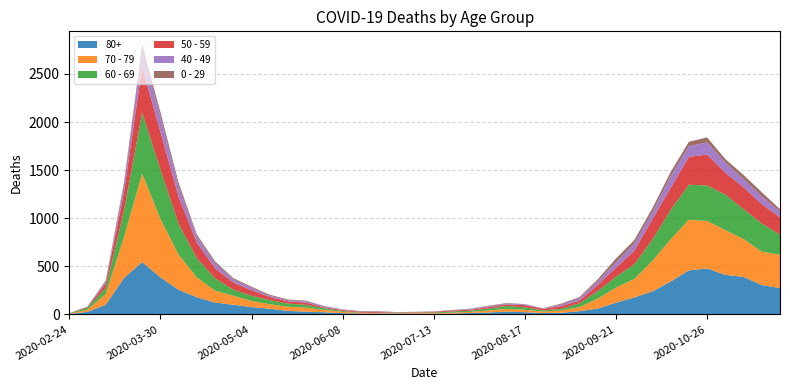

Reading left to right, transcribe all the data shown in this chart.

80+: 3	27	100	377	544	385	255	178	123	100	76	59	36	28	22	13	9	6	7	9	5	7	15	20	28	23	14	17	33	61	122	176	239	342	458	477	411	390	305	273
70 - 79: 4	22	113	427	920	608	365	206	123	94	63	47	43	43	24	14	6	5	5	8	7	11	11	21	29	25	16	24	43	102	157	191	318	439	526	495	464	394	346	348
60 - 69: 2	22	61	272	634	514	320	199	128	63	54	42	33	28	18	8	3	3	6	3	8	12	13	19	31	25	12	17	39	80	112	152	221	305	364	368	370	310	294	206
50 - 59: 3	7	48	190	475	392	281	163	106	75	57	33	23	23	9	10	8	9	3	5	6	12	8	16	16	22	15	28	28	64	95	142	212	230	290	322	227	228	202	182
40 - 49: 0	5	21	79	183	163	111	66	51	33	27	13	12	14	12	3	2	5	1	1	4	2	10	8	8	10	2	17	26	38	55	72	76	120	111	126	105	83	80	60
0 - 29: 1	0	10	25	47	42	36	19	20	12	11	10	8	6	2	4	6	5	2	1	2	1	3	6	6	2	5	9	11	20	40	38	39	44	46	52	38	45	43	25